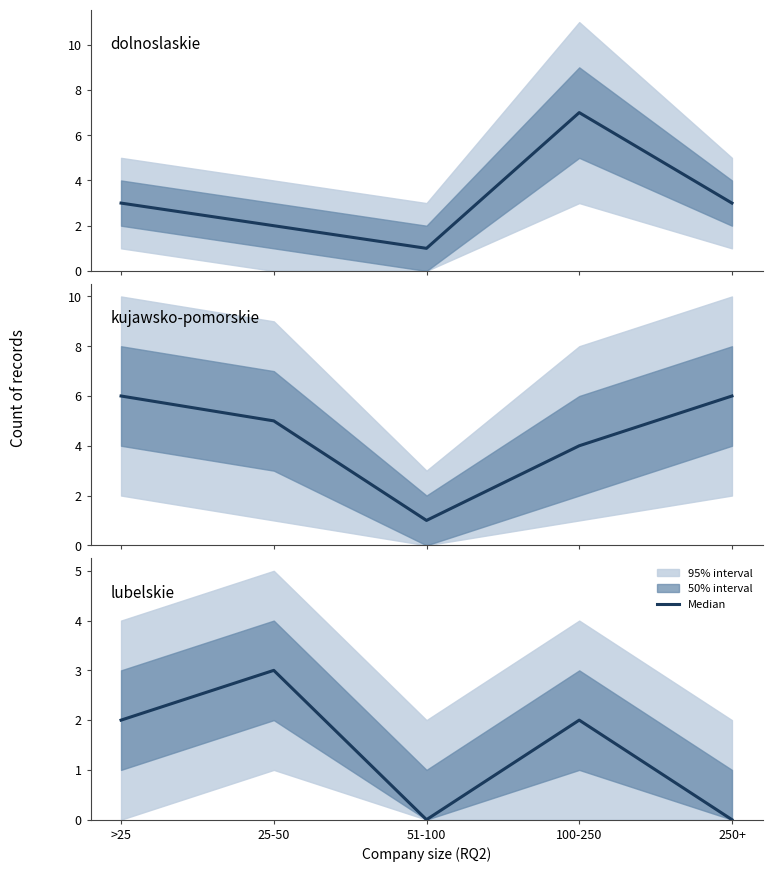

What is the lowest value of the kujawsko-pomorskie series?

1